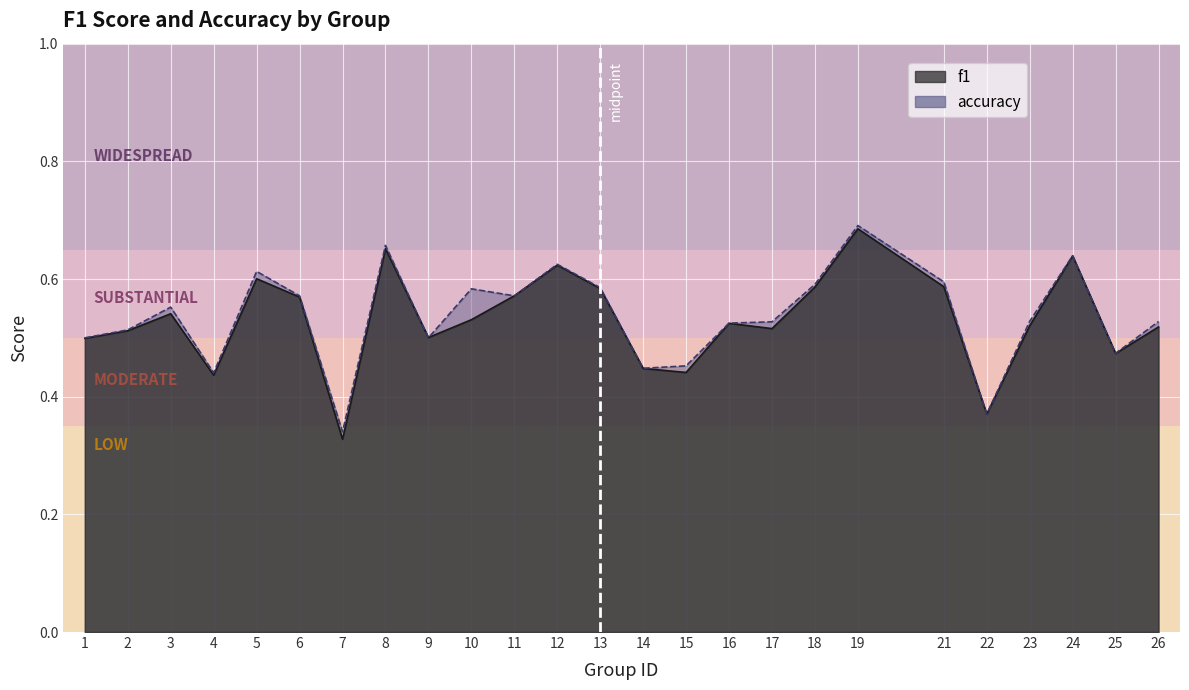

The accuracy series shows 0.5 at 2. True or false?

True